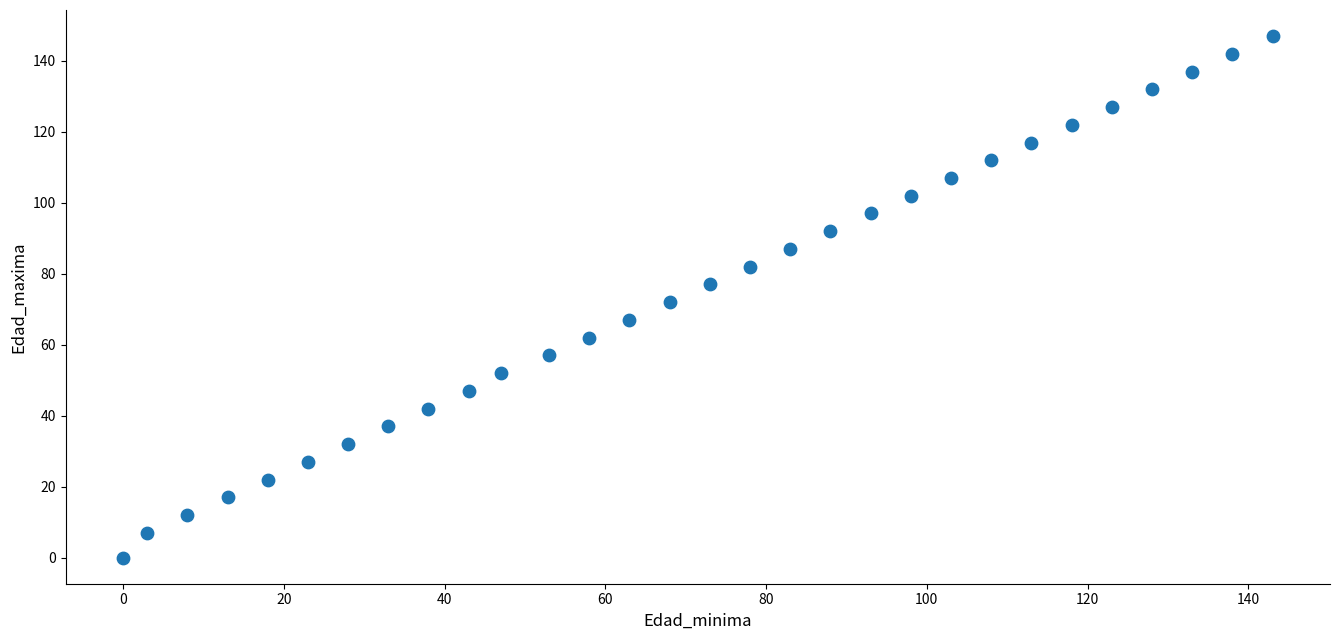

What is the range of Y values (max minus min)?

147